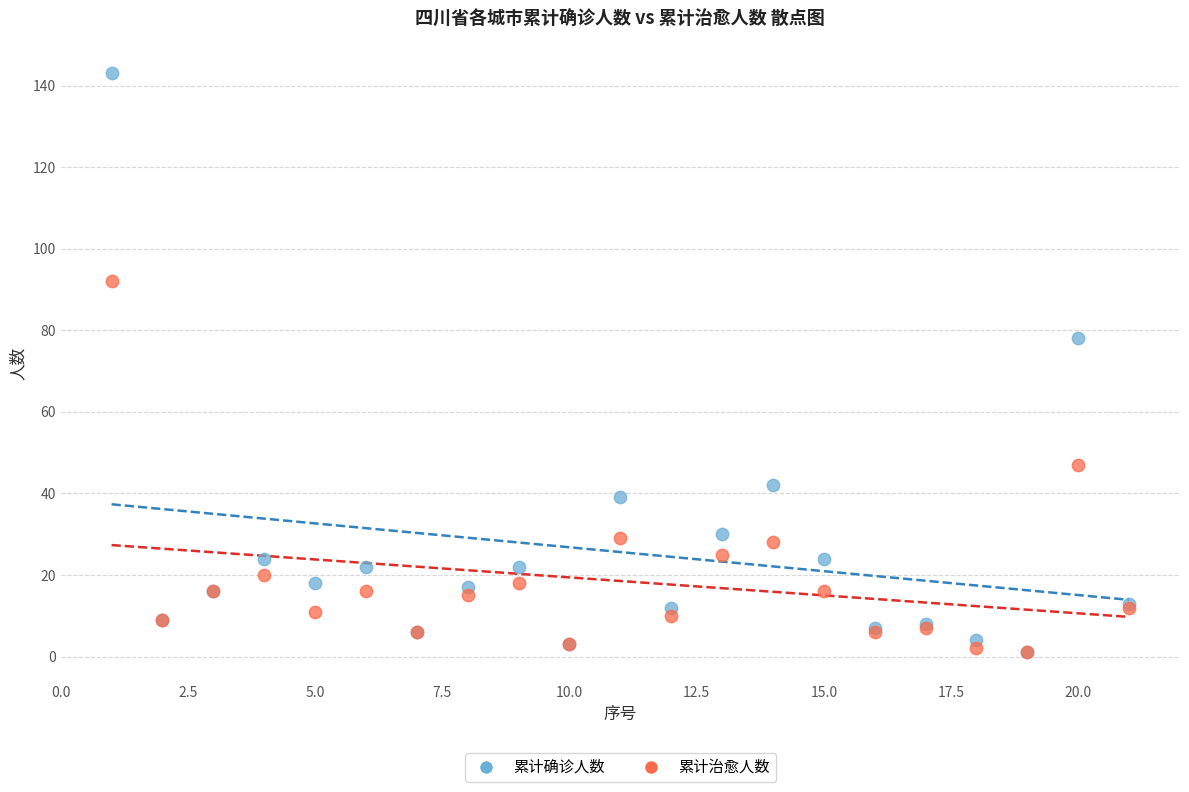

Across all series, what Y value is closest to 72?

78